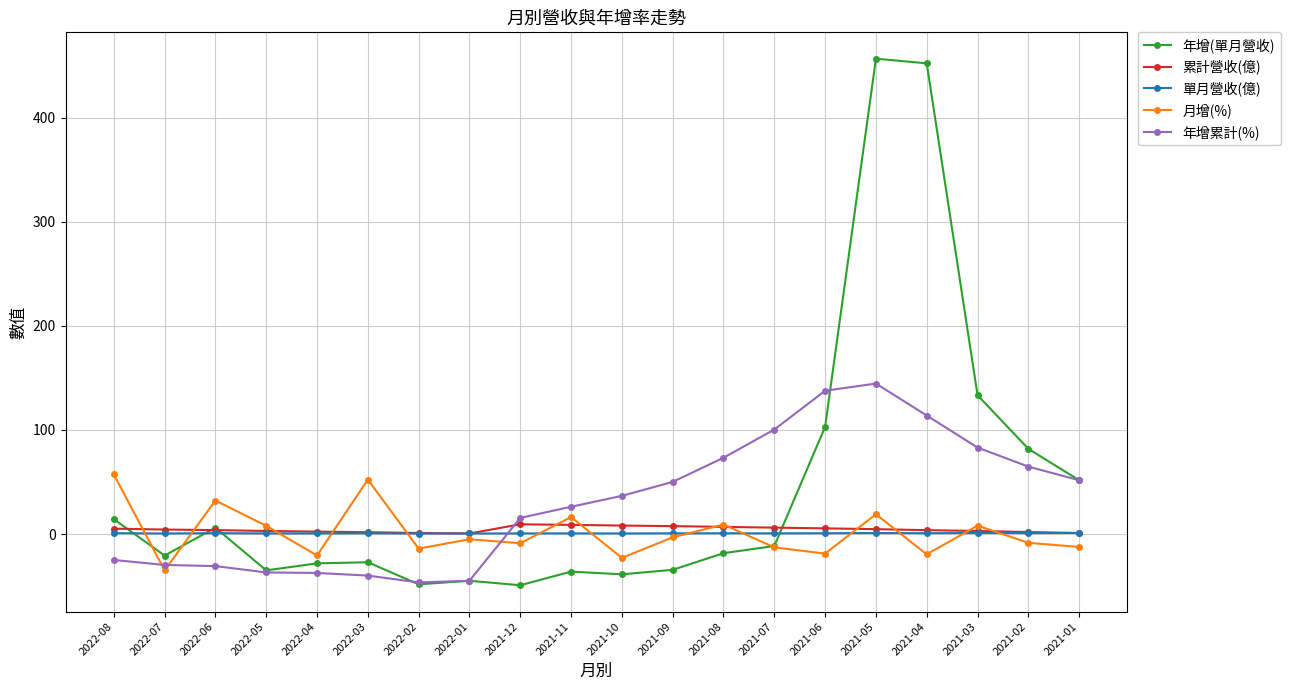

How many data points in 年增(單月營收) are above -18?

9